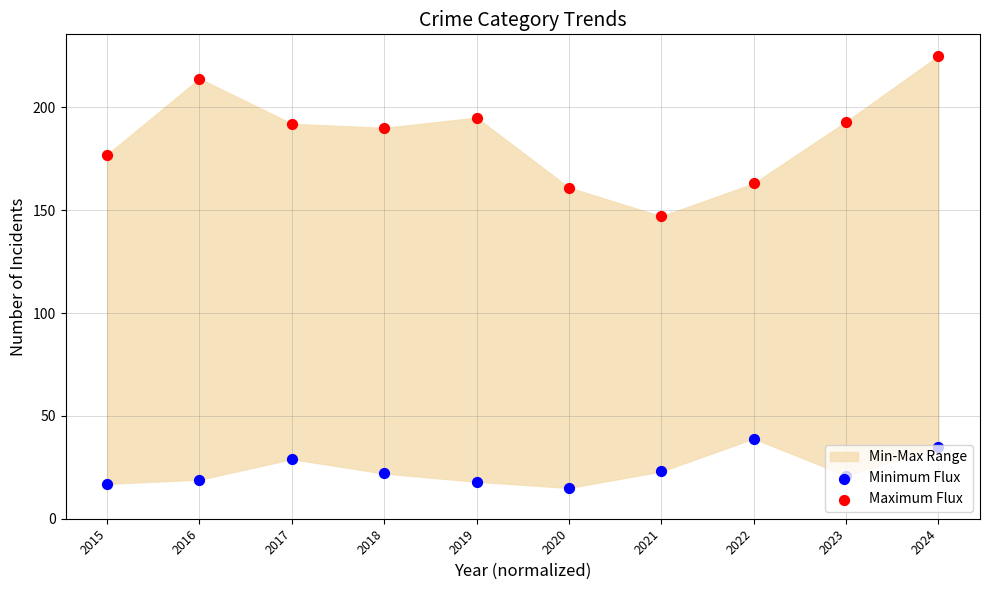

Which series has the largest total across all categories?

Maximum Flux